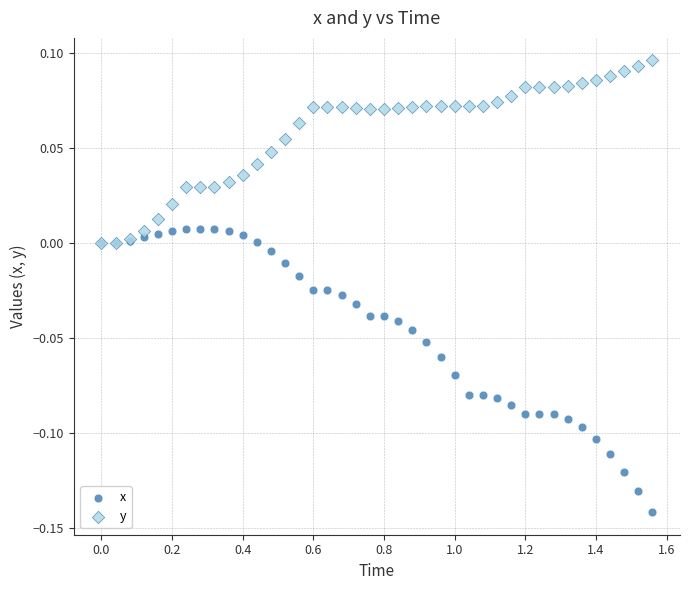

What are all the series names shown in the legend?

x, y